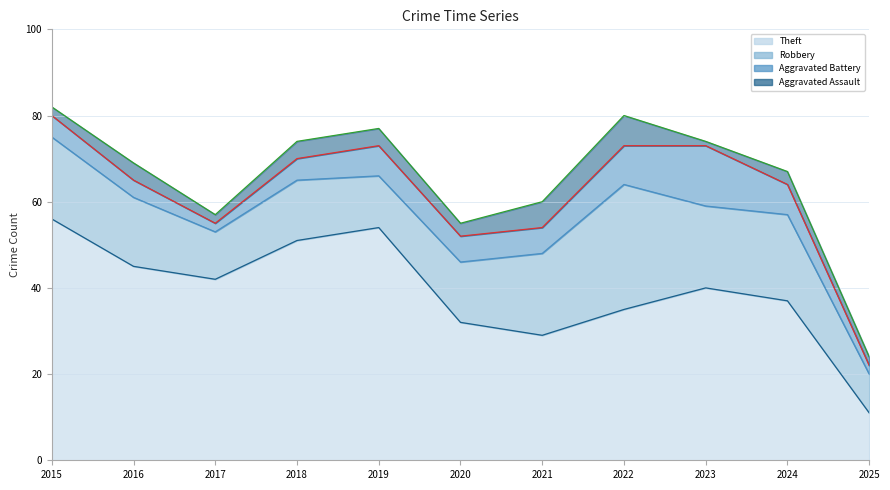

At which label does Aggravated Assault first exceed 3?

2016